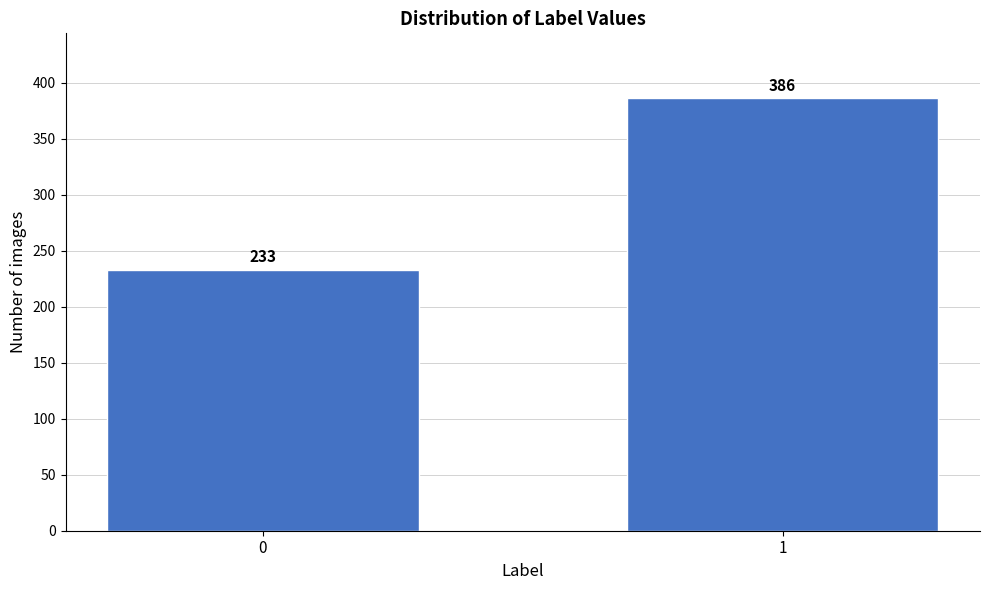

Reading right to left, what are all the values shown in this chart?

1=386	0=233